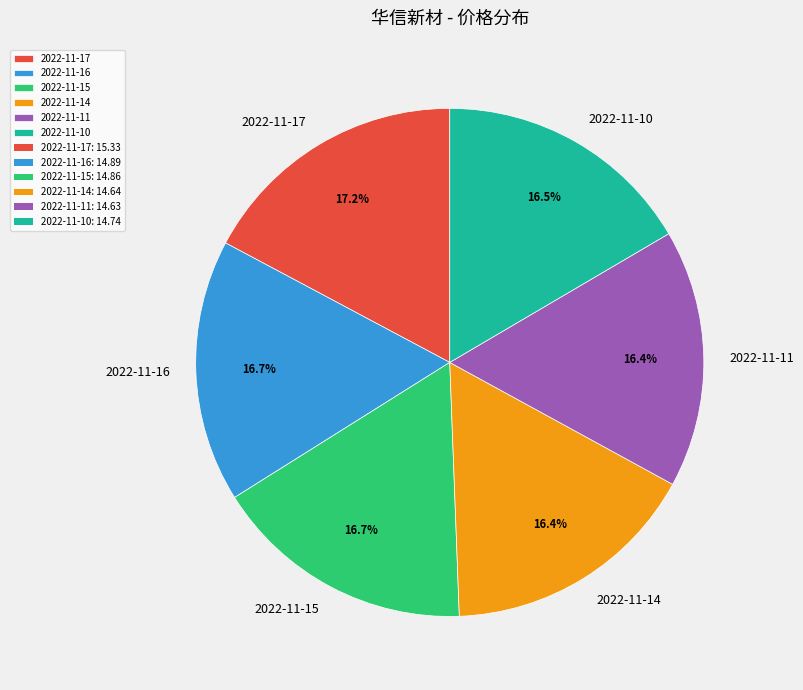

To the nearest percent, what percentage of the pie is 2022-11-16?

17%